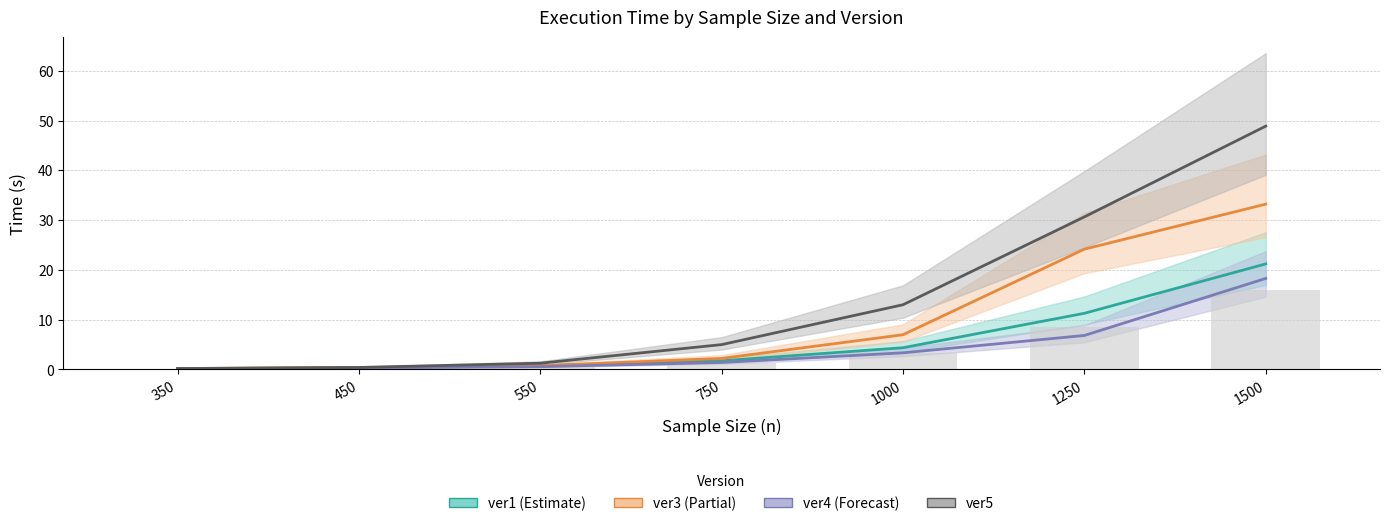

At which label is ver4 closest to 9?

1250